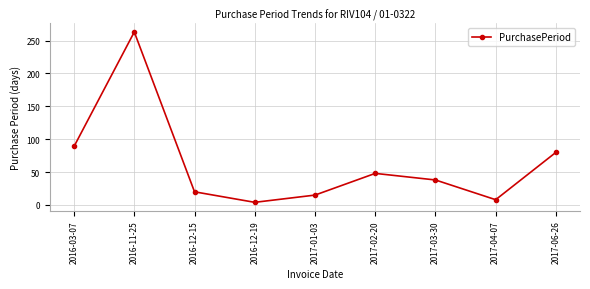

Reading right to left, what are all the values shown in this chart?

2017-06-26=80	2017-04-07=8	2017-03-30=38	2017-02-20=48	2017-01-03=15	2016-12-19=4	2016-12-15=20	2016-11-25=263	2016-03-07=89